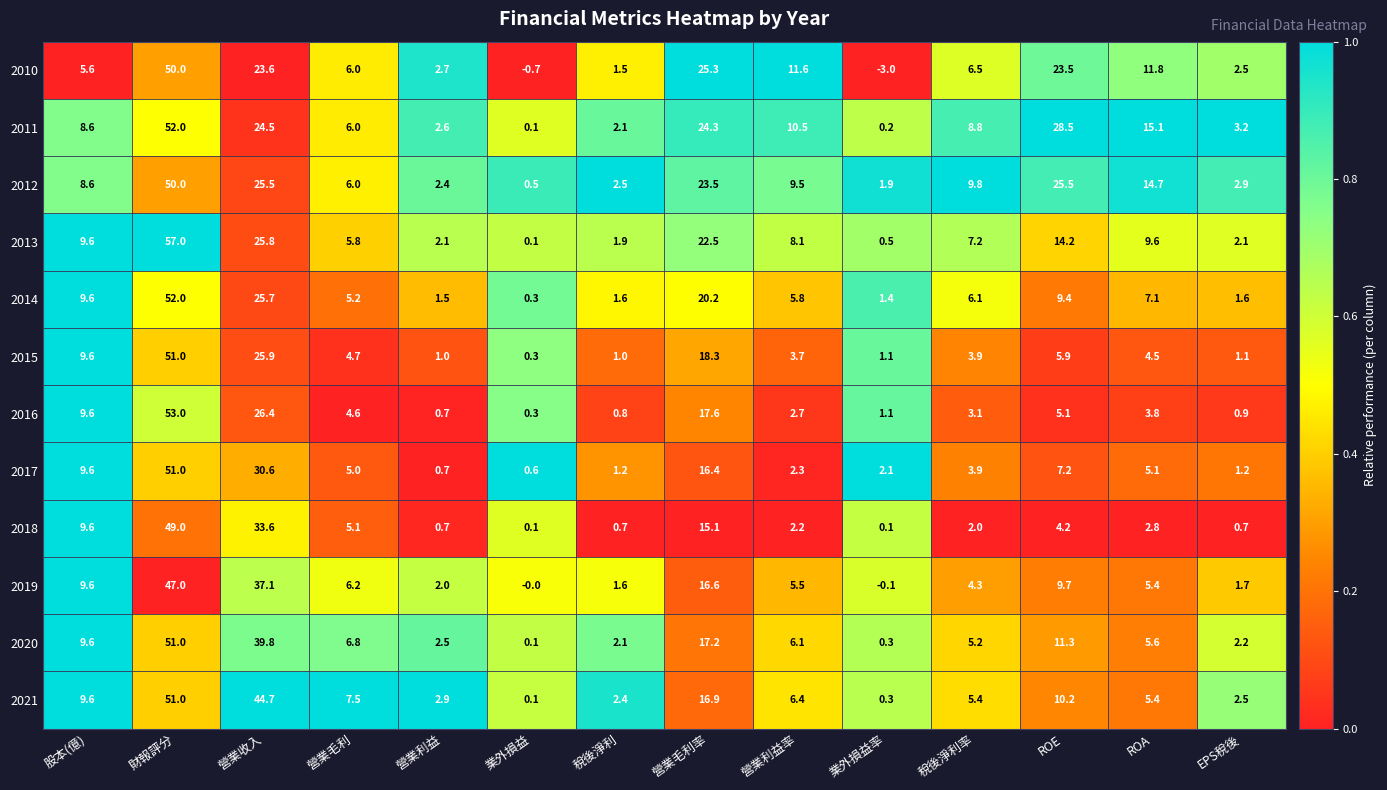

At how many categories does at least one series exceed 0?

14